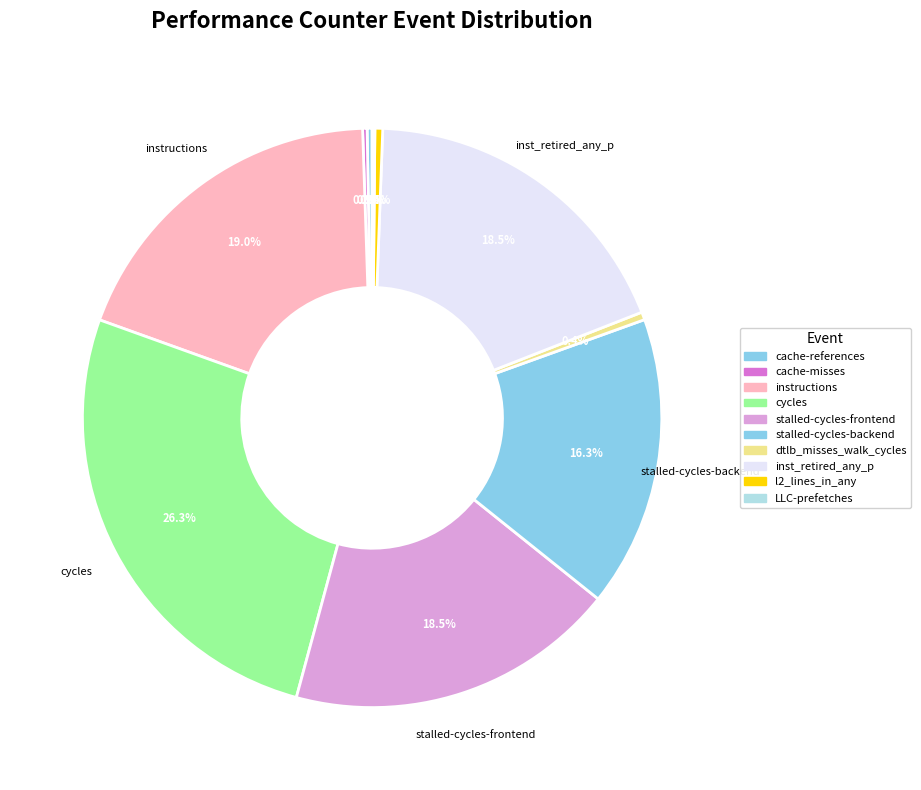

What is the largest slice in the pie chart?

cycles